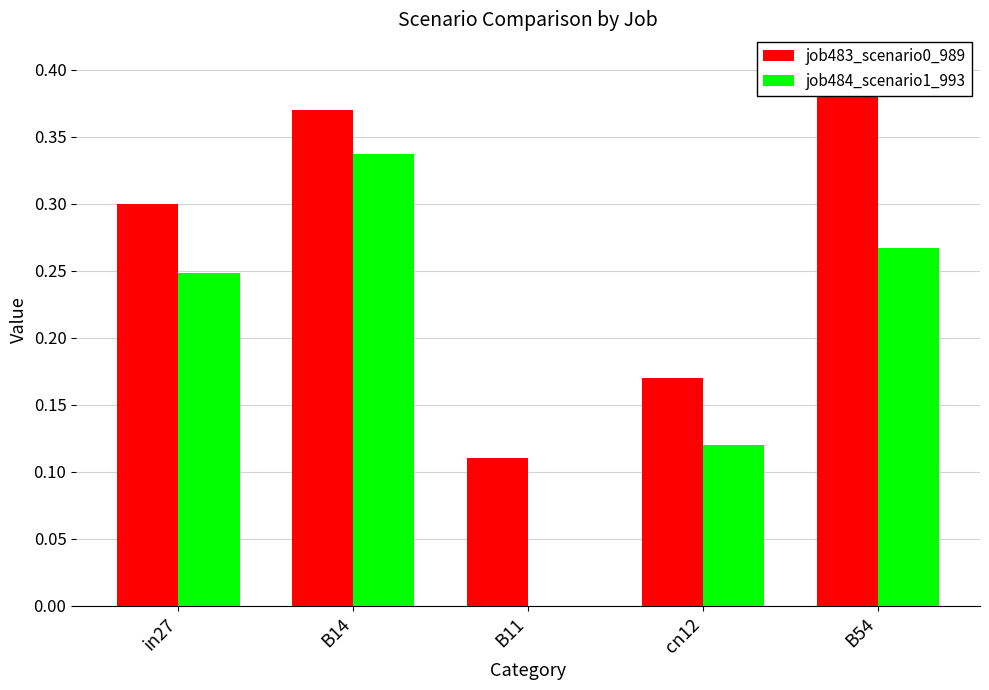

Count the number of categories in the chart.

5